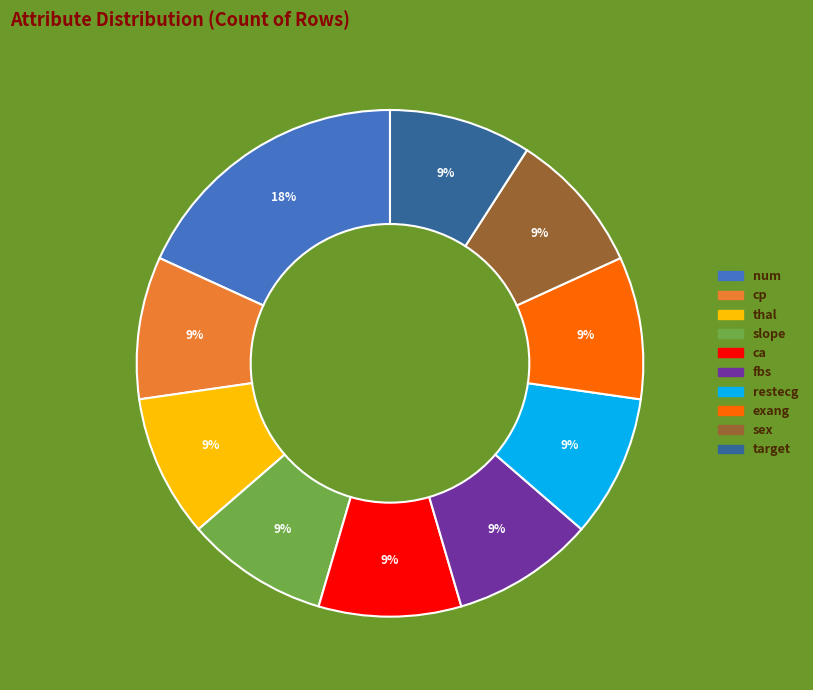

To the nearest percent, what is the difference between the largest and smallest slice percentages?

9%